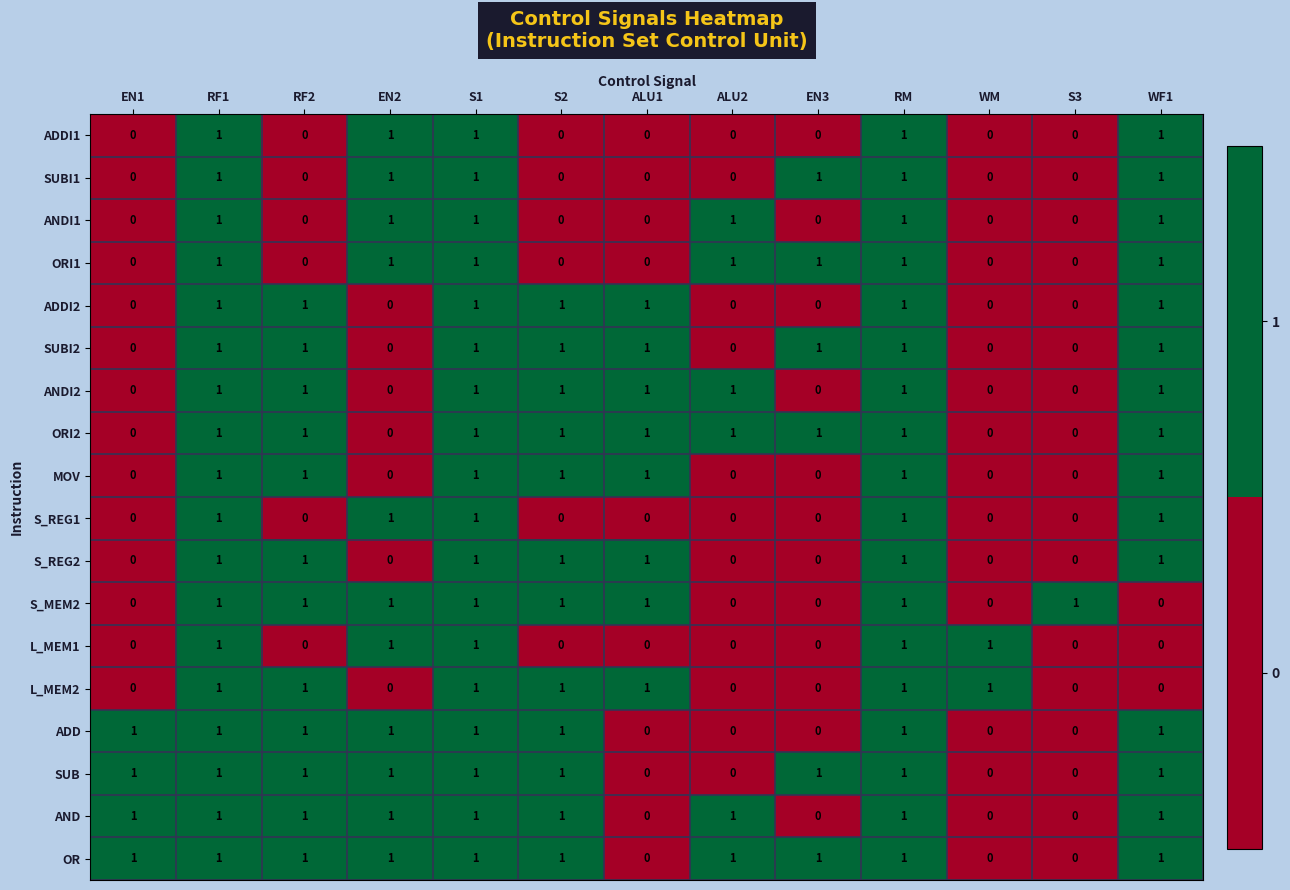

What is the sum of all AND values?

9